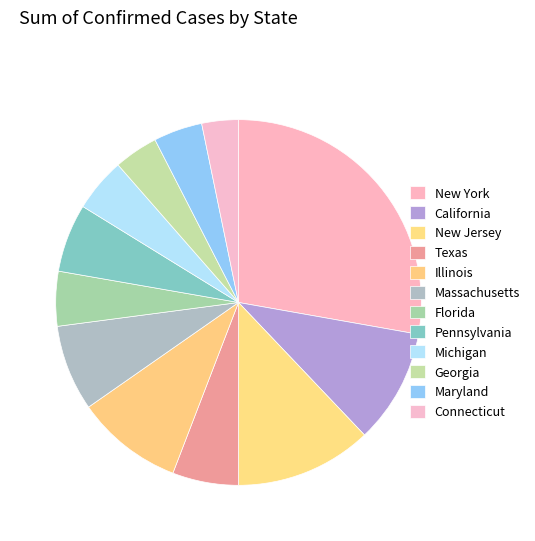

How many slices are in this pie chart?

12